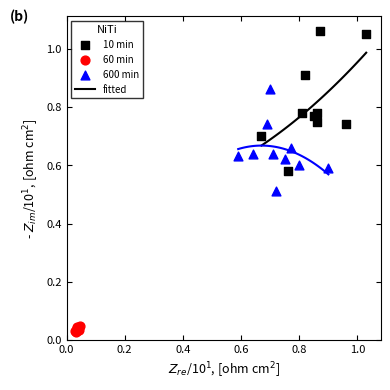

Which series reaches the minimum Y coordinate?

60 min